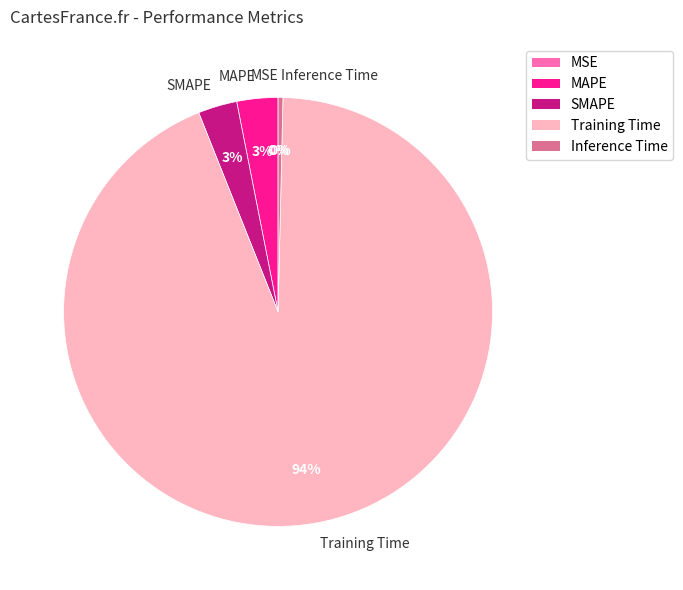

Is the sum of Training Time and MAPE greater than half?

Yes